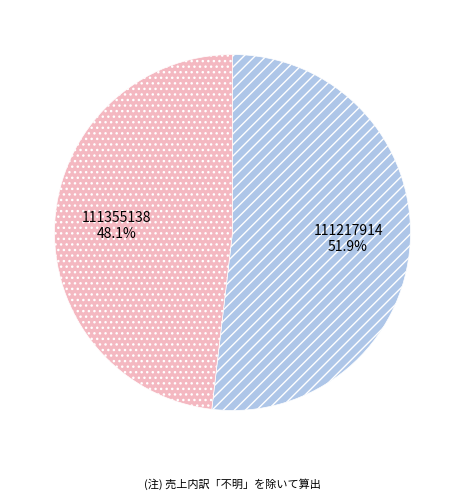

Is there any slice that represents more than half of the pie?

Yes